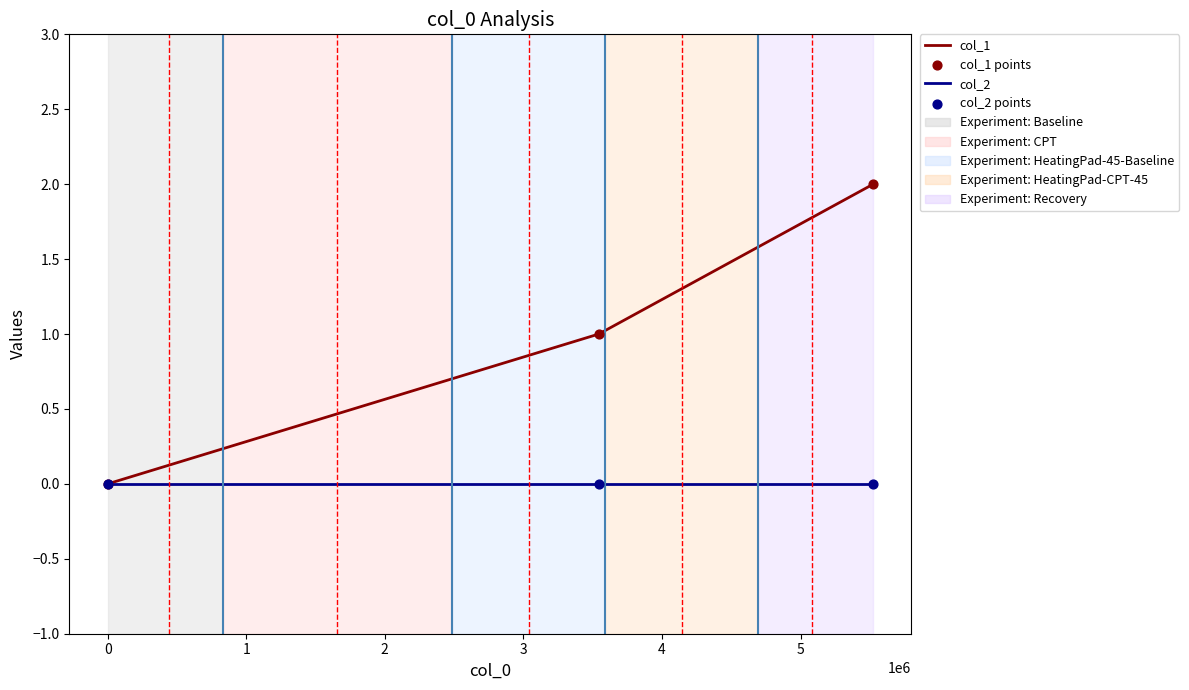

Which series has the largest total across all categories?

col_1